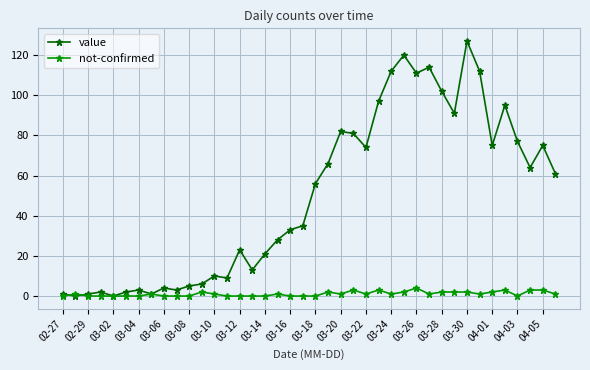

List the series in order of their overall mean, highest first.

value, not-confirmed